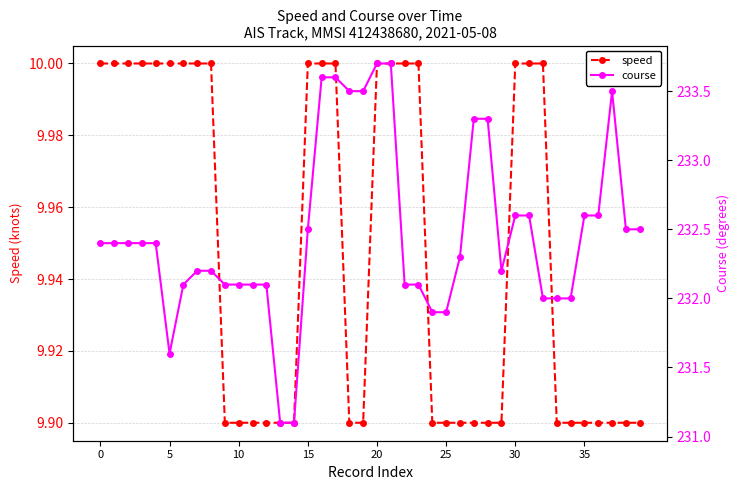

The value of speed at 15 is 2.1. True or false?

False